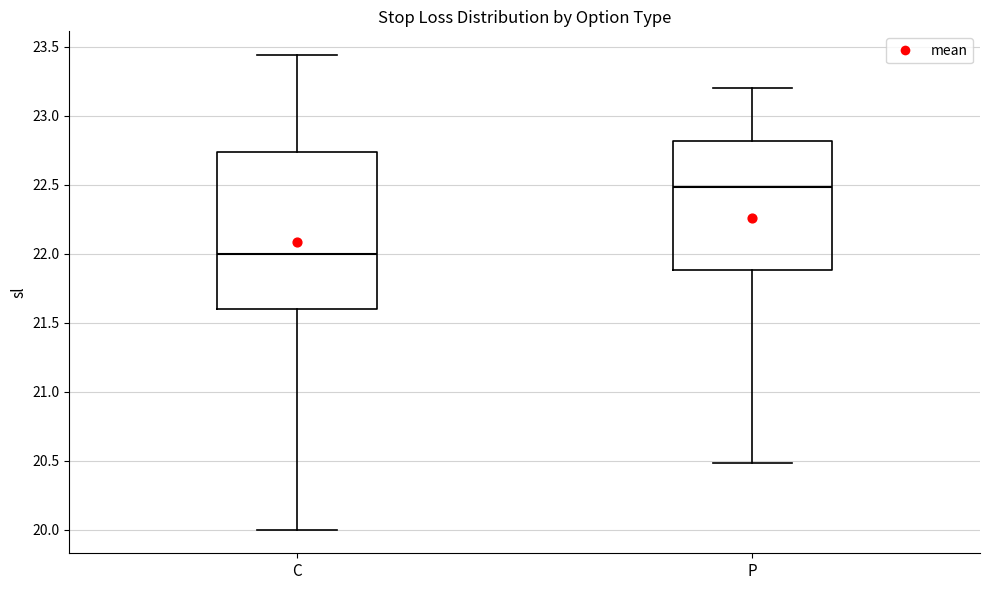

Where does the lower whisker of the box for P end on the y-axis? The values are not printed on the chart, so give them approximately, as read against the axis.

20.50